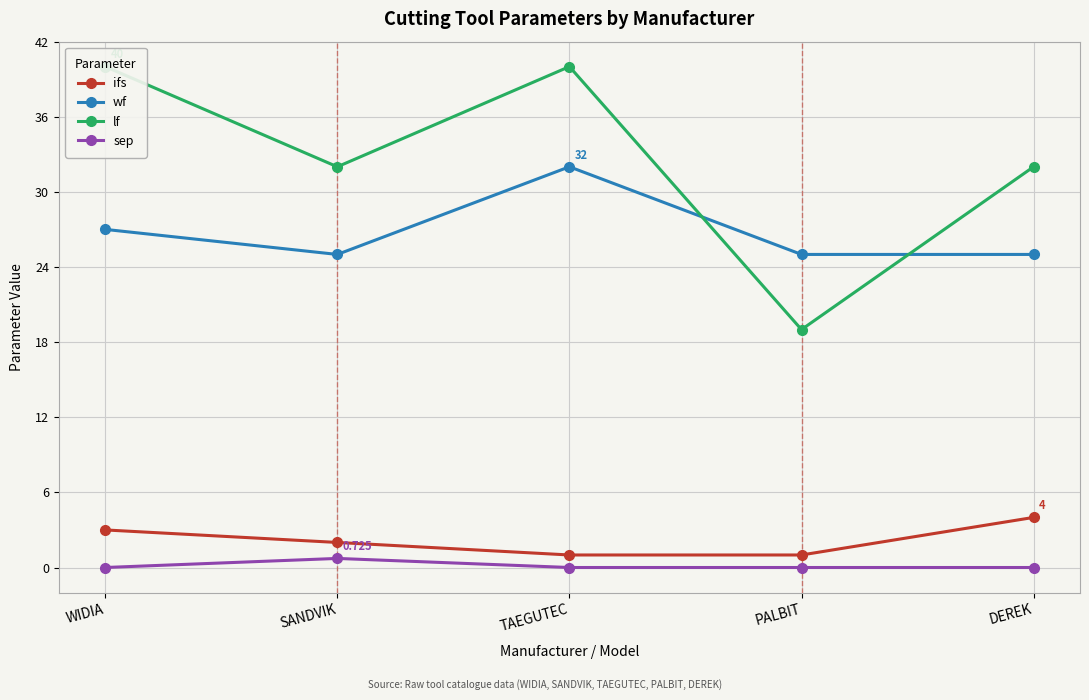

Rank the series by their maximum value, from highest to lowest.

lf, wf, ifs, sep